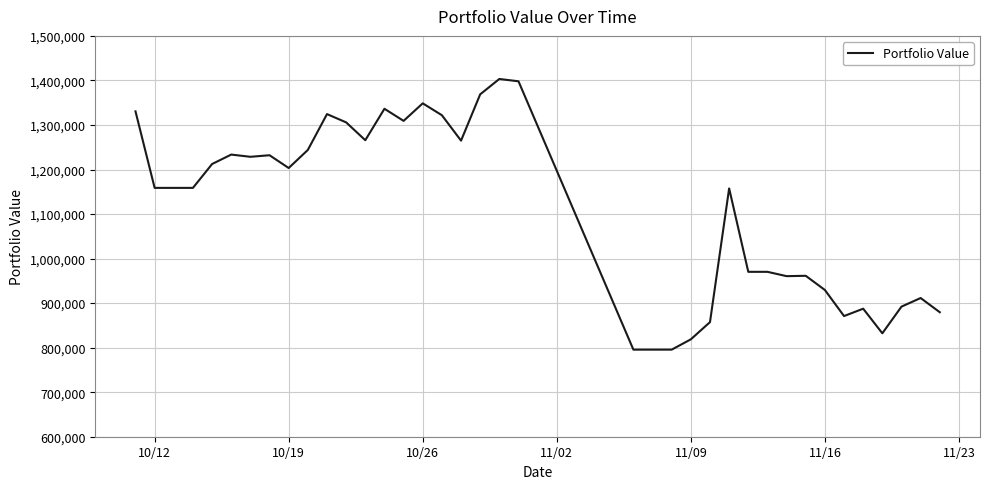

Is this an area chart (filled region under the line)?

No